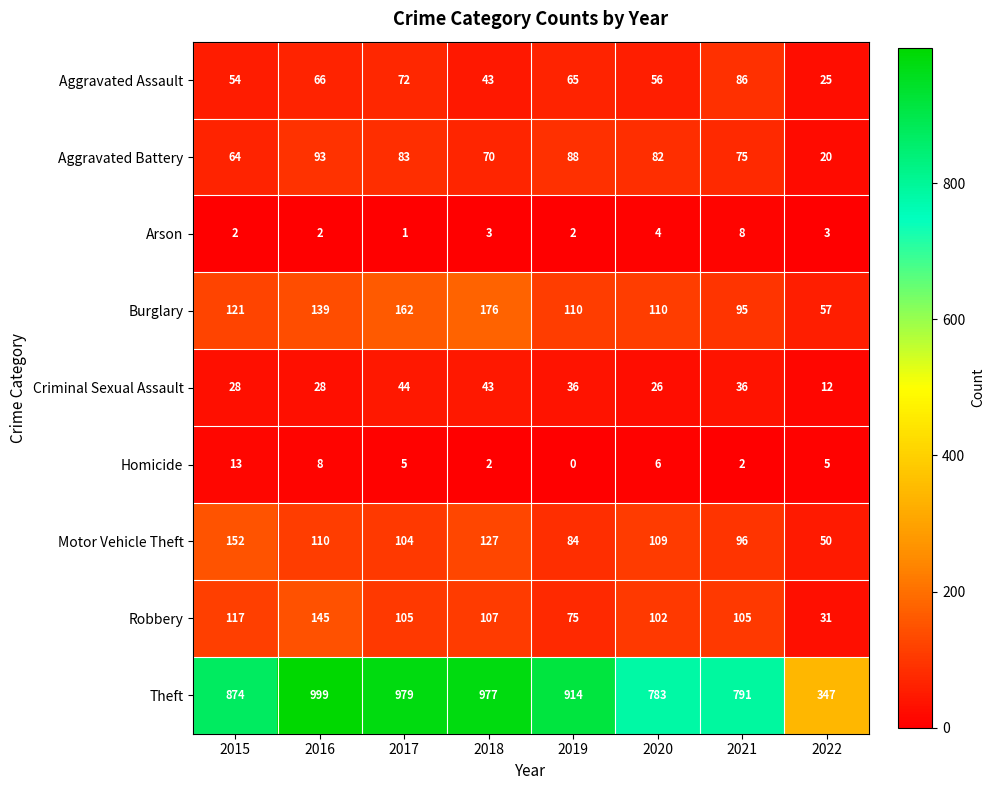

What value does the Burglary series have at 2018?

176